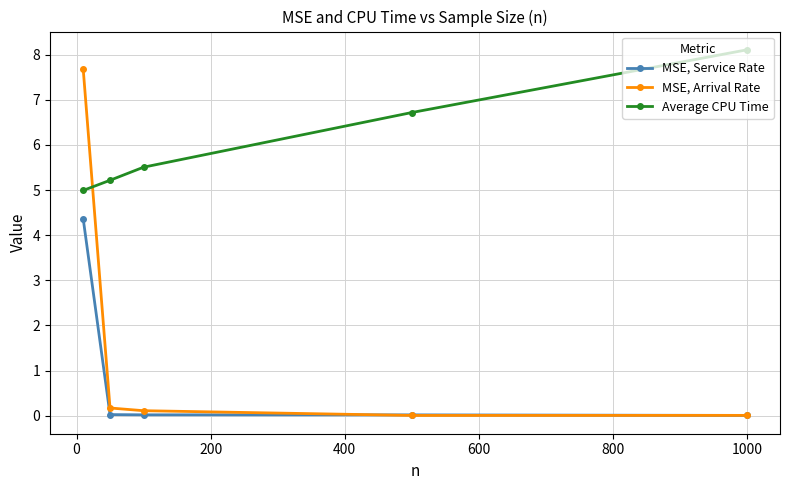

Which series has the widest spread of values?

MSE, Arrival Rate